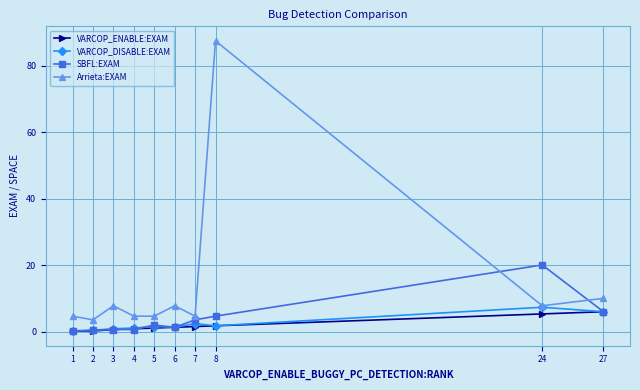

What is the value of the VARCOP_DISABLE:EXAM point at the 9th from the left?

7.4